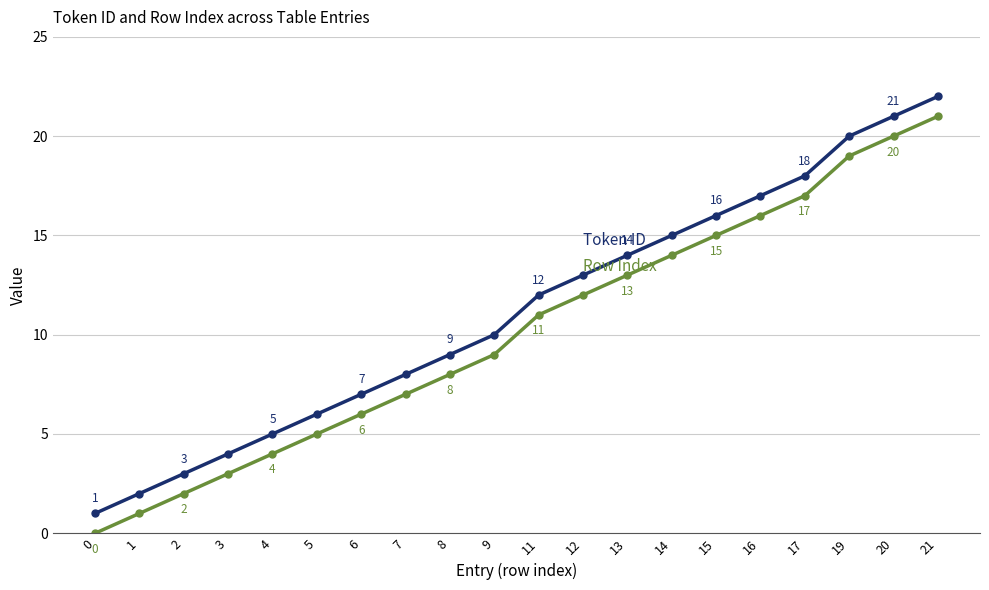

What is the total value across all series at 8?

17